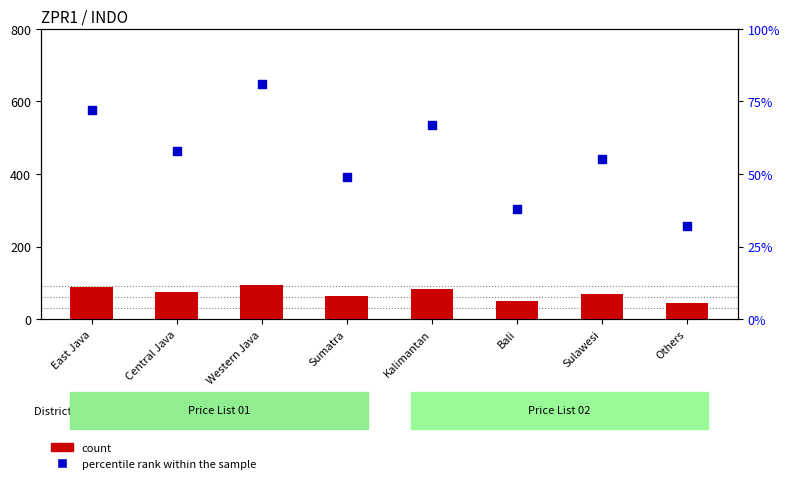

Which series has the largest Y range (max minus min)?

count